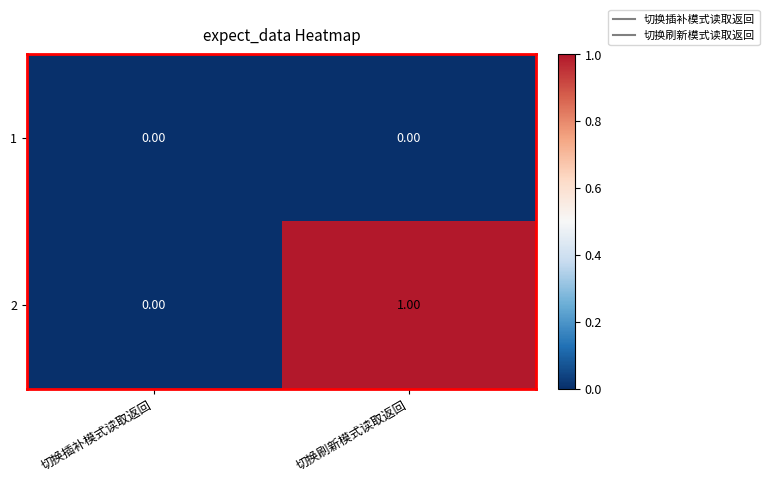

At which label is 2 closest to 0?

切换插补模式读取返回